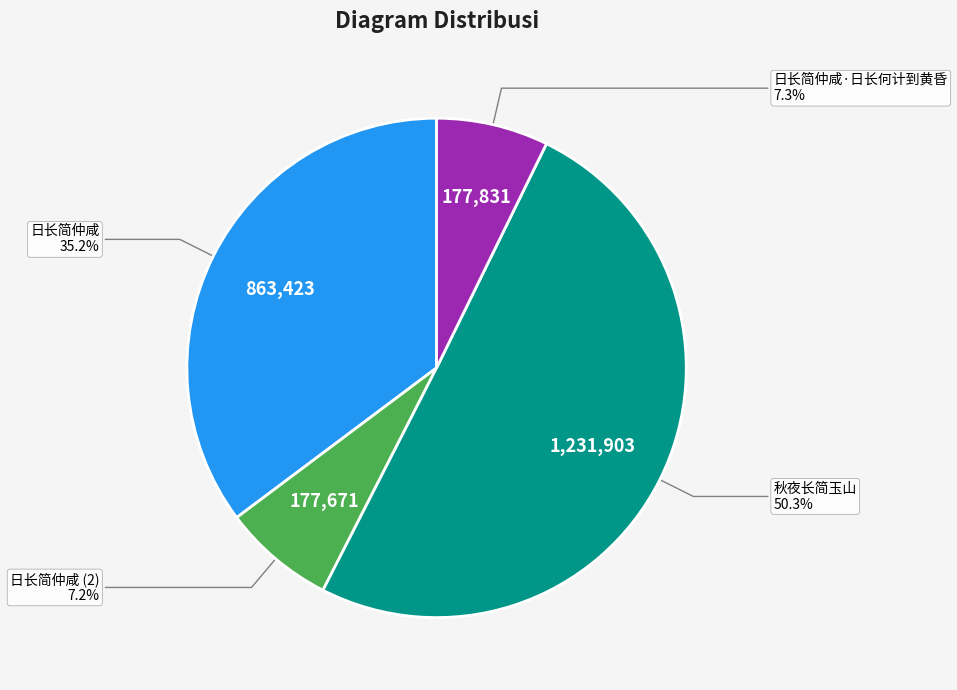

Is there any slice that represents more than half of the pie?

Yes